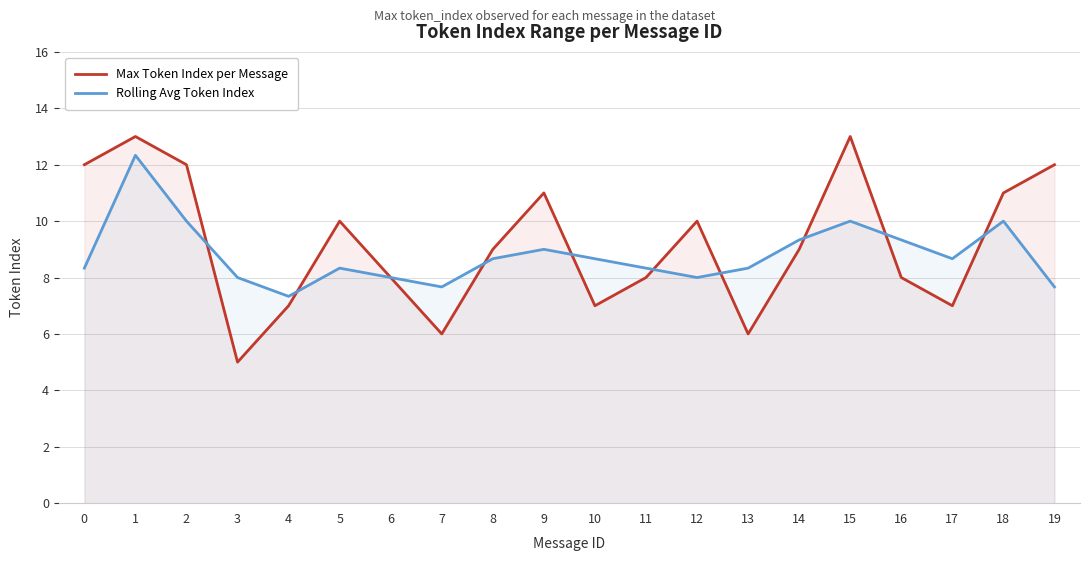

What is the total value across all series at 19?

19.7